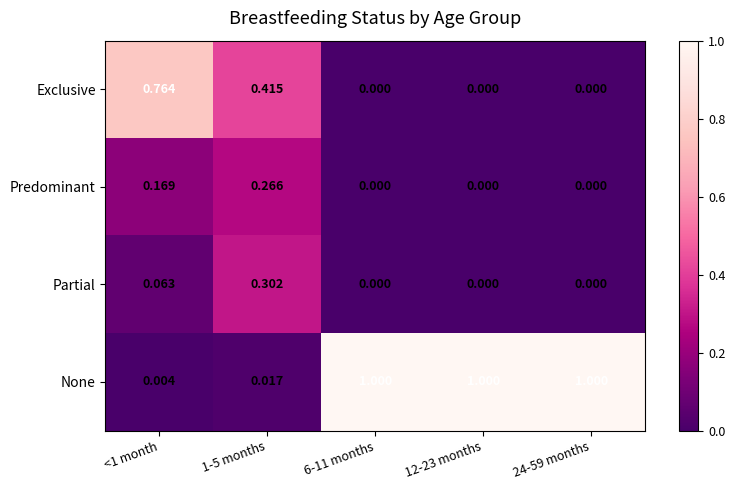

Which series has the widest spread of values?

None